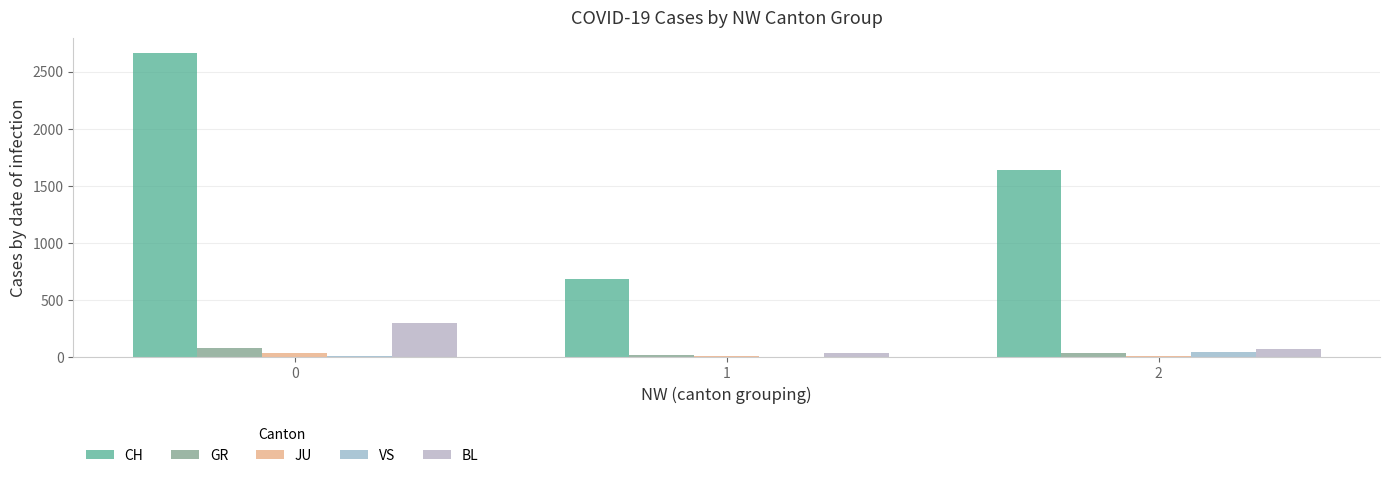

How many data points does each series have?

3